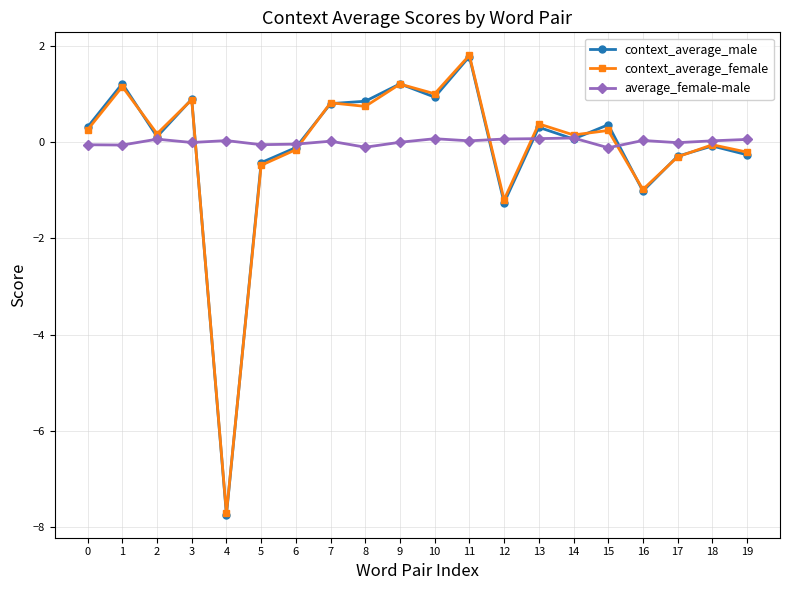

The value of context_average_female at 16 is -1.0. True or false?

True